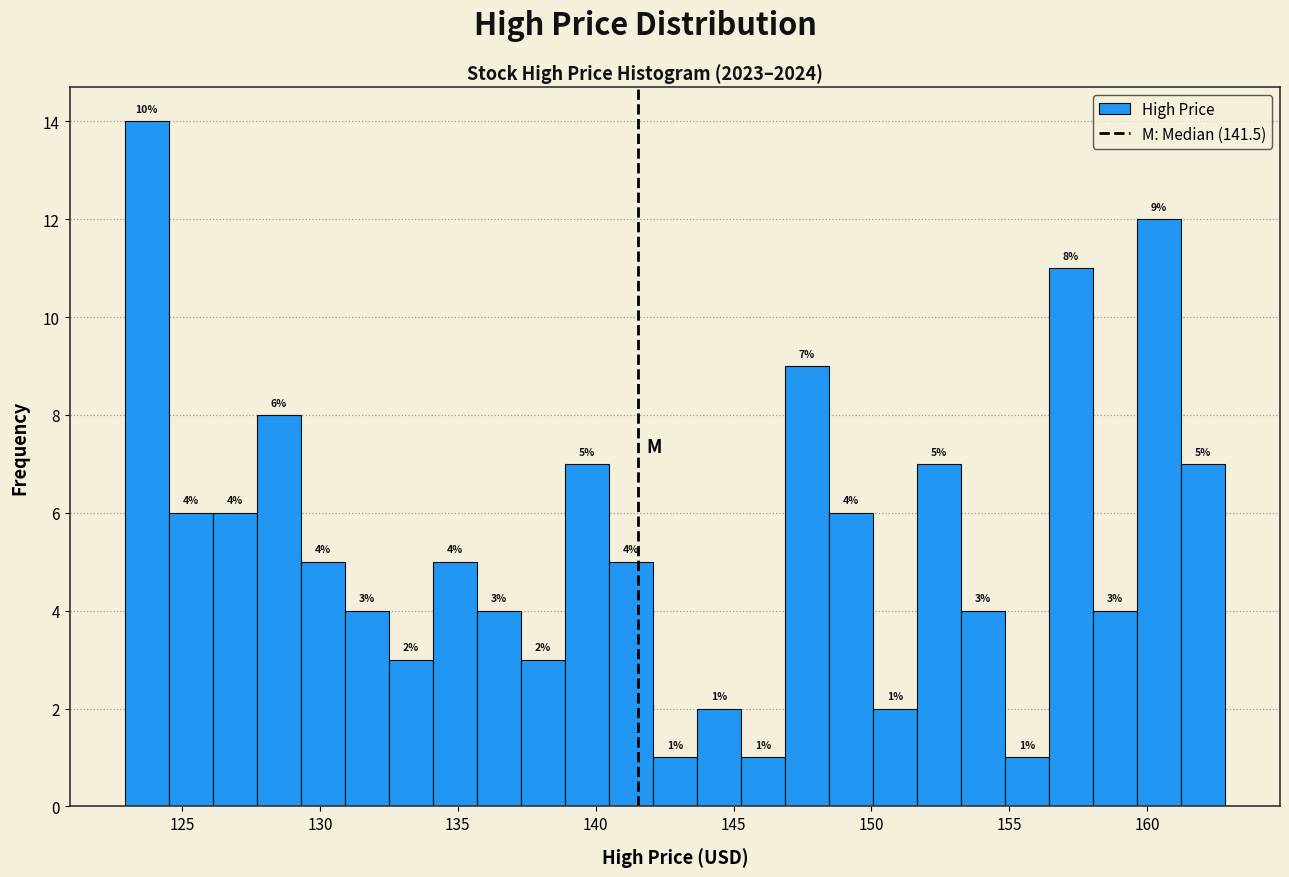

Around what value on the x-axis is the tallest bar? Give the approximate position of its centre, as read against the axis.

123.5